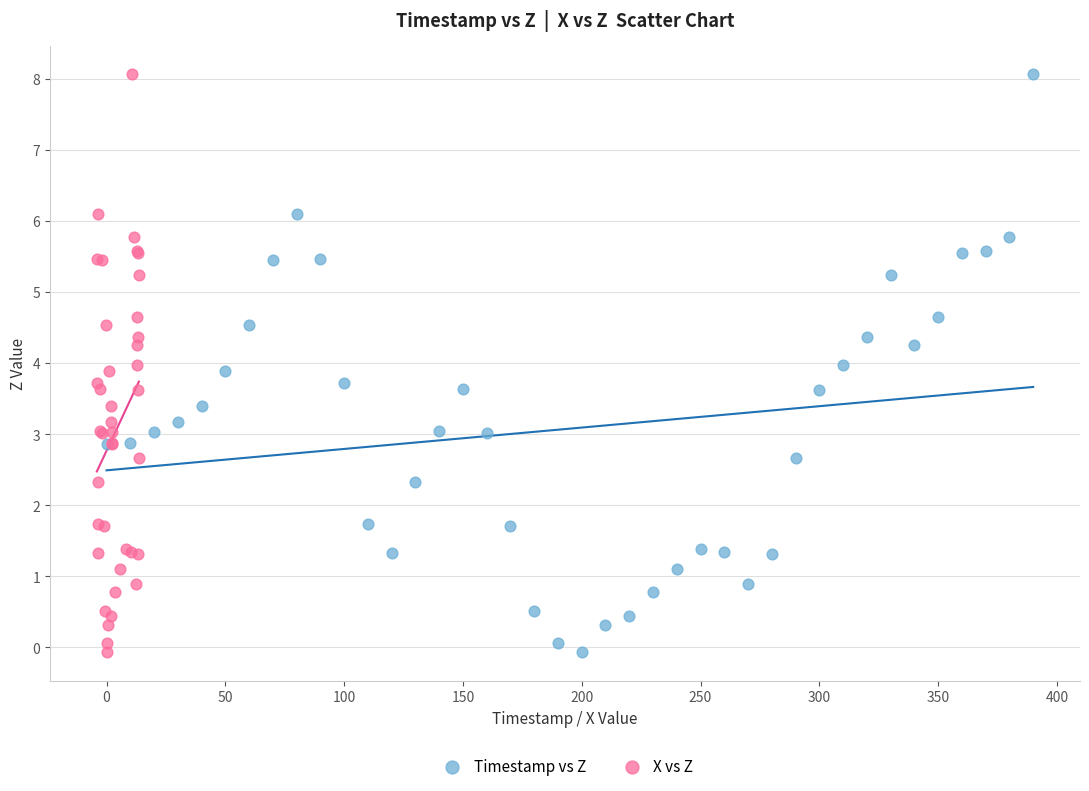

What are all the series names shown in the legend?

Timestamp vs Z, X vs Z